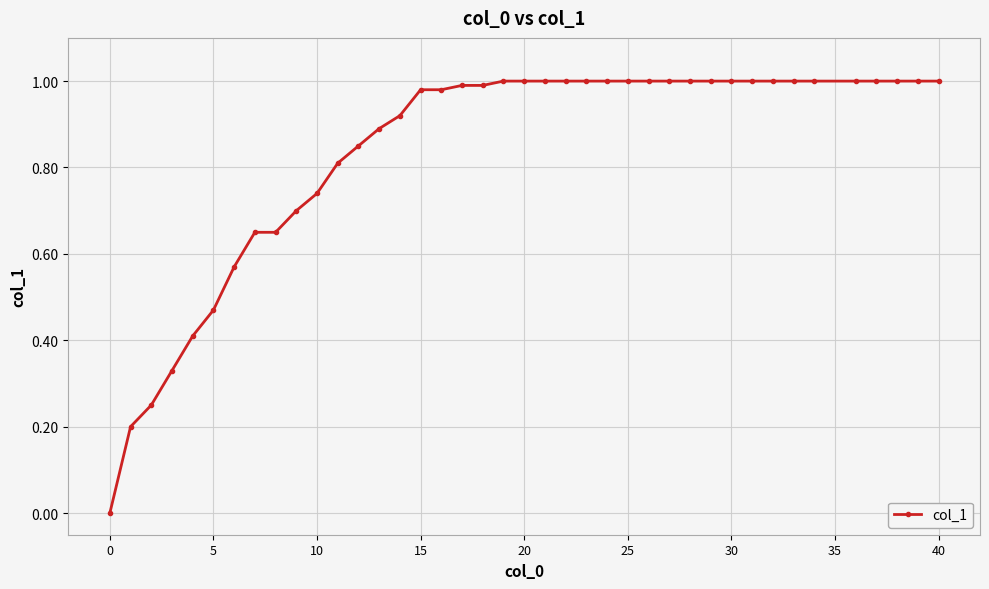

Does the chart display data point markers on the line(s)?

Yes